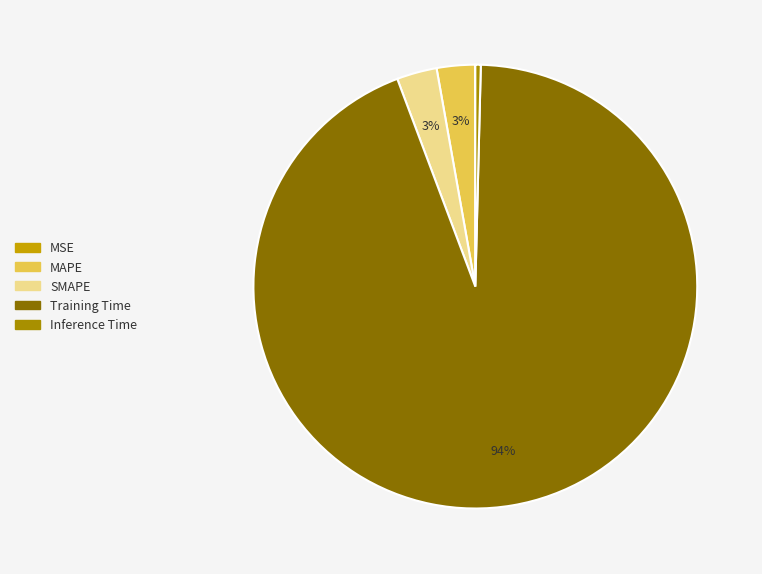

To the nearest percent, what is the combined percentage of SMAPE and Training Time?

97%